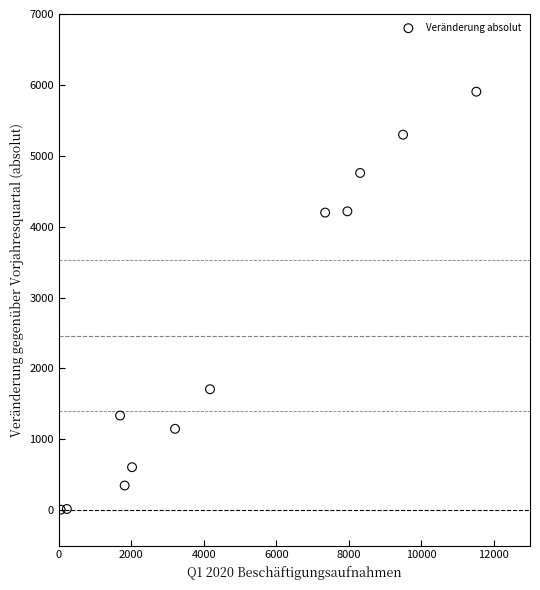

What is the average Y value?

2461